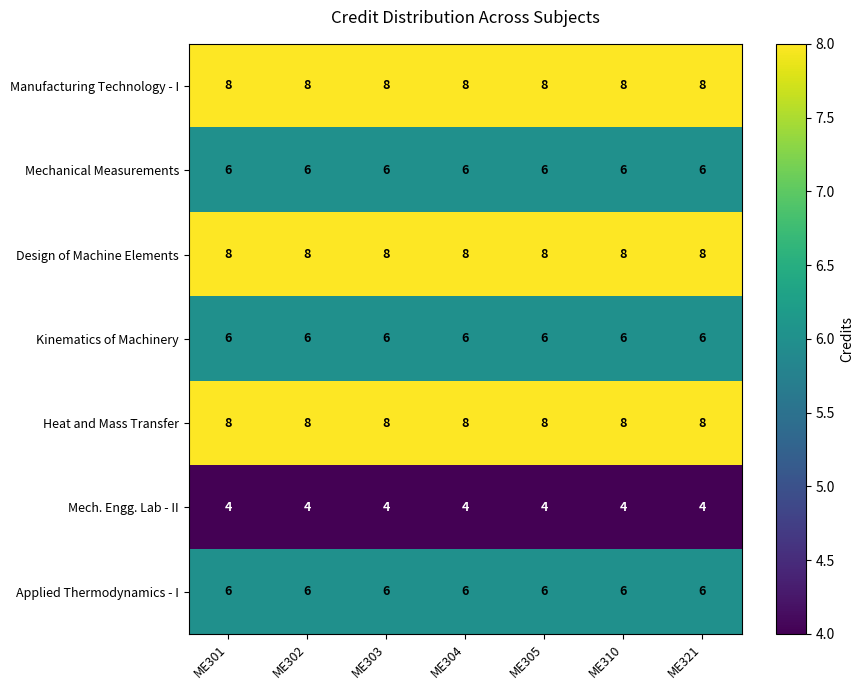

Read the Applied Thermodynamics - I value at ME304.

6